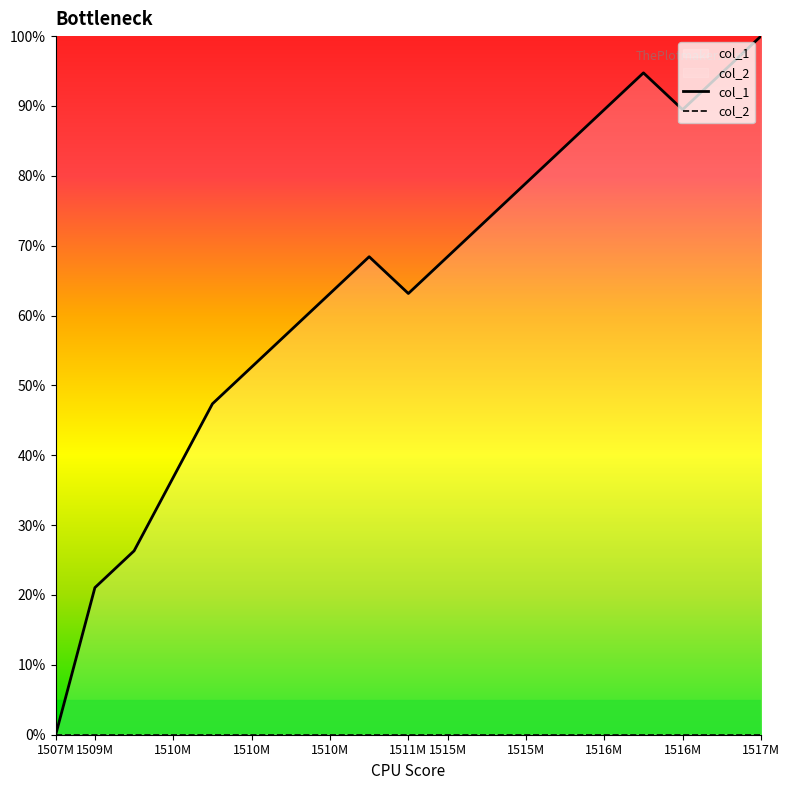

Is the value of col_1 at 18 greater than the value of col_2 at 1516M?

Yes